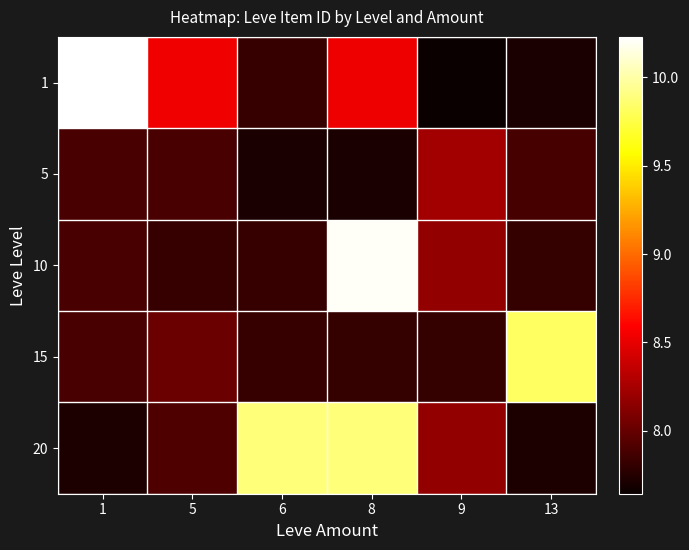

At which category does the chart reach its peak across all series?

1